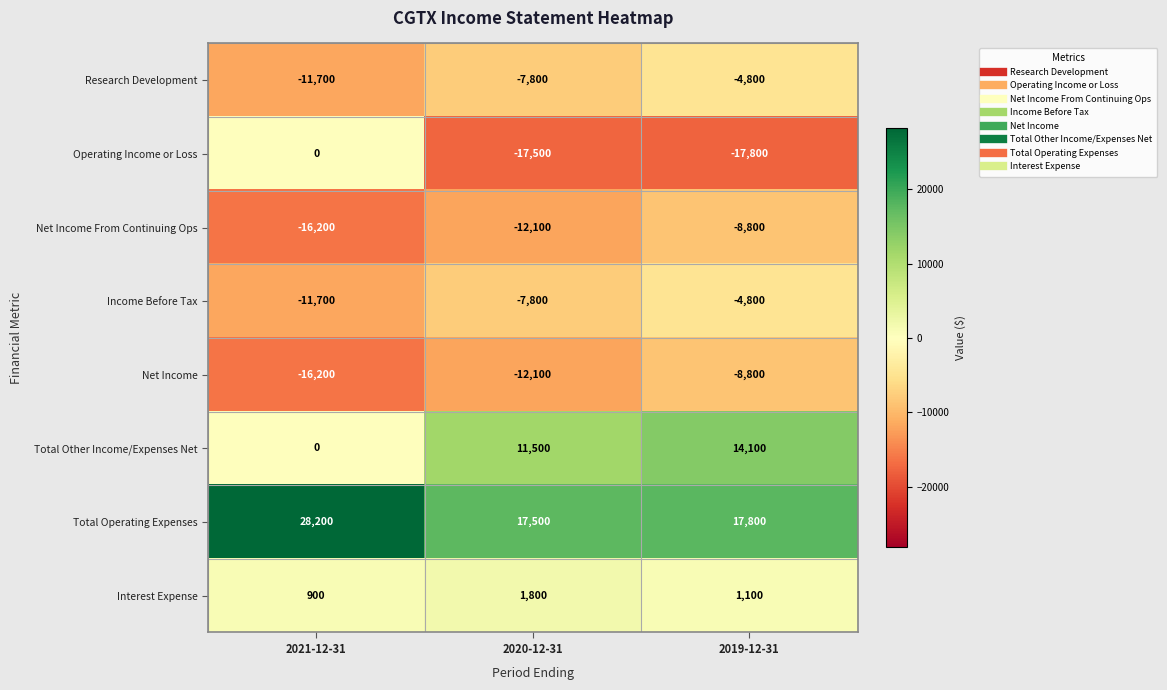

What is the sum of the Total Other Income/Expenses Net values at 2021-12-31 and 2020-12-31?

11500